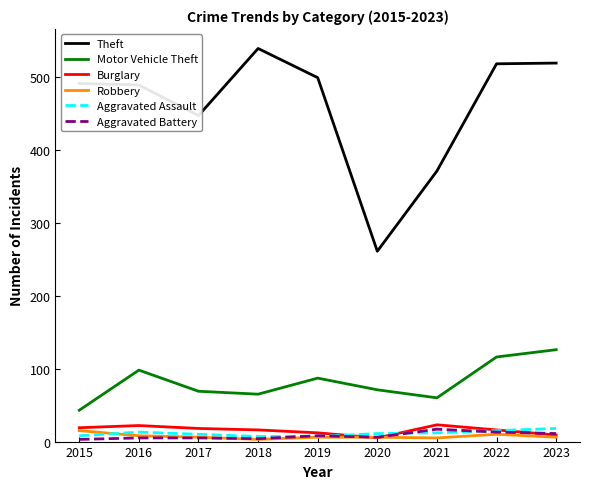

Is the value of Motor Vehicle Theft at 2018 greater than the value of Theft at 2017?

No